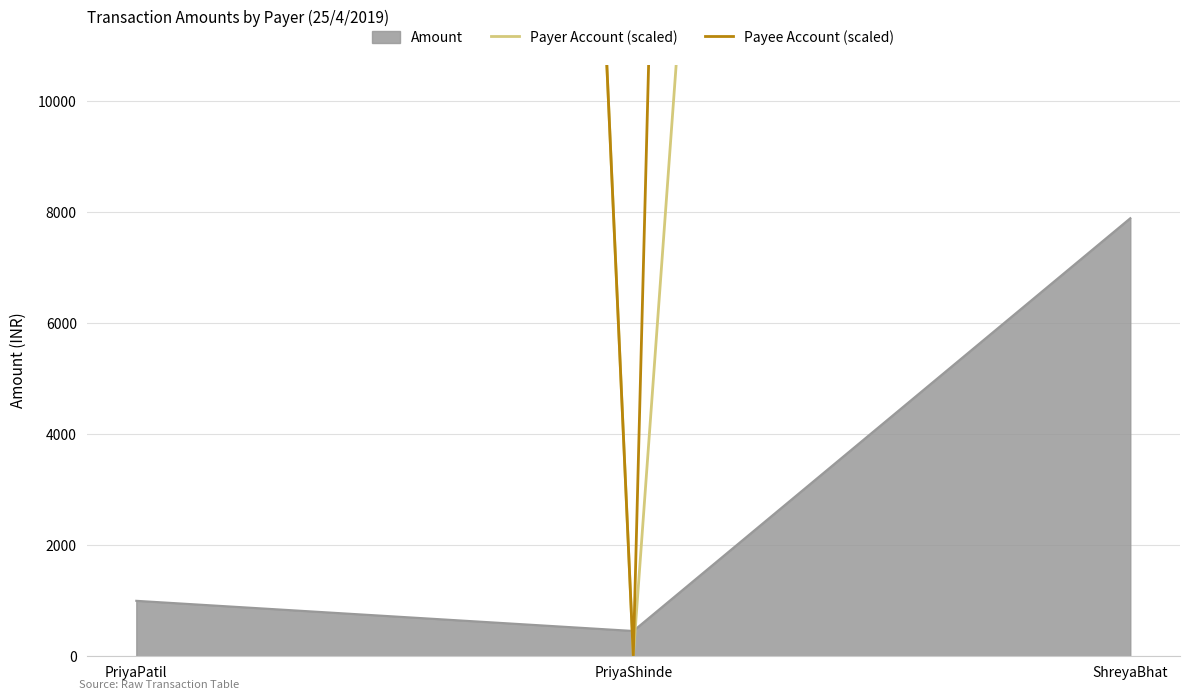

The Payer Account (scaled) series shows 200001.0 at PriyaPatil. True or false?

True